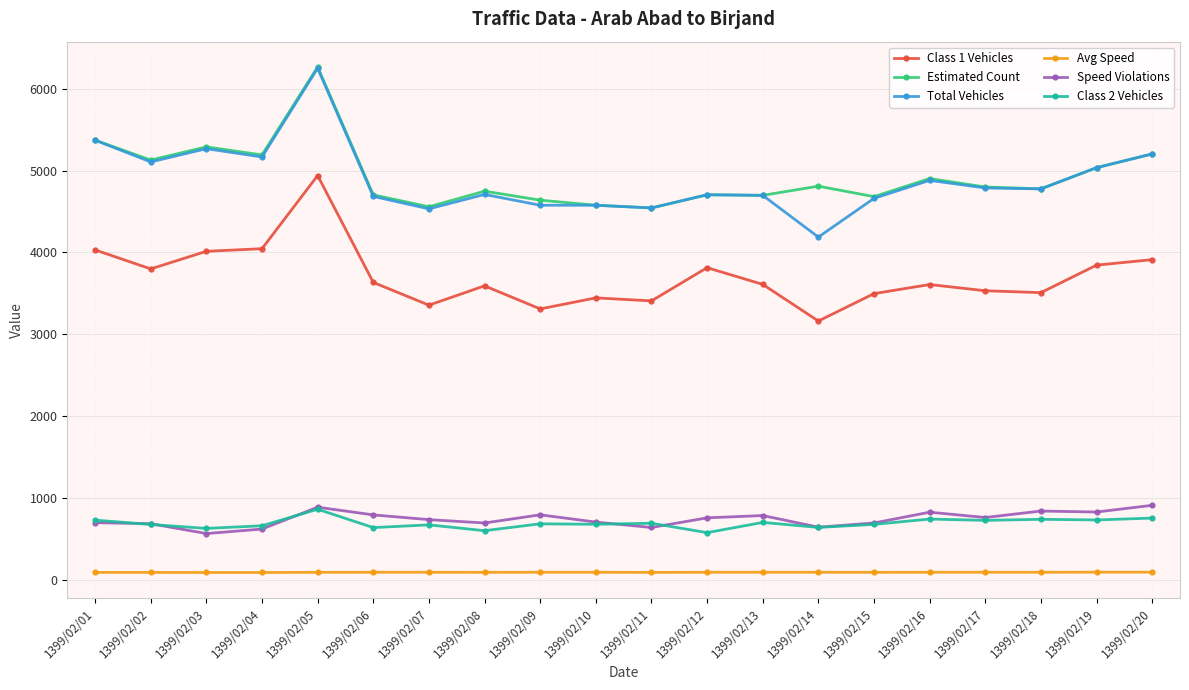

Does the chart display data point markers on the line(s)?

Yes